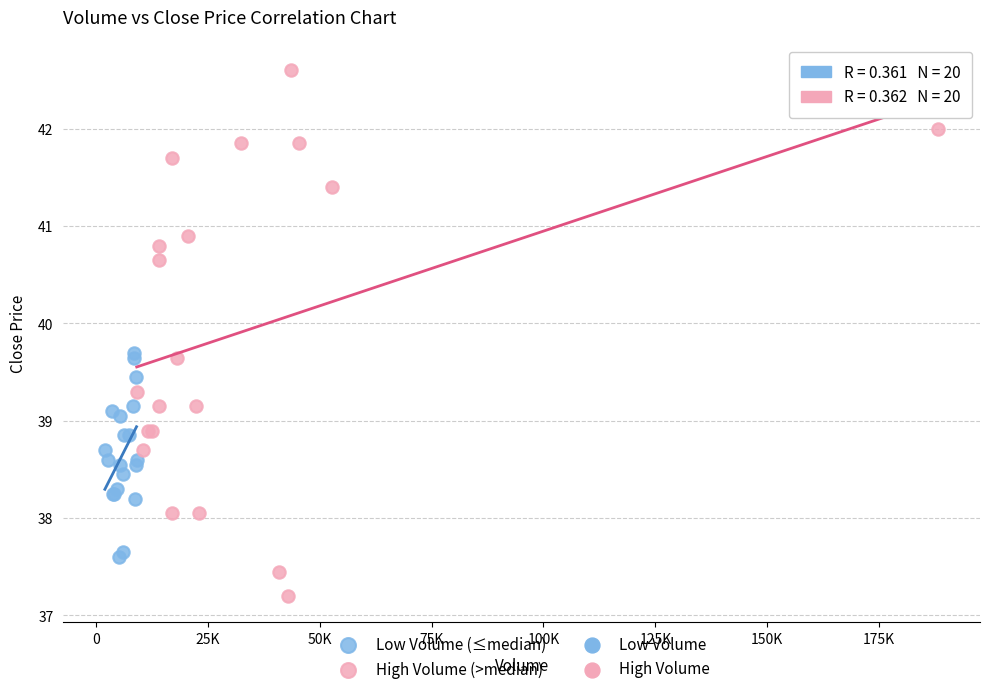

Which series reaches the maximum Y coordinate?

High Volume (>median)